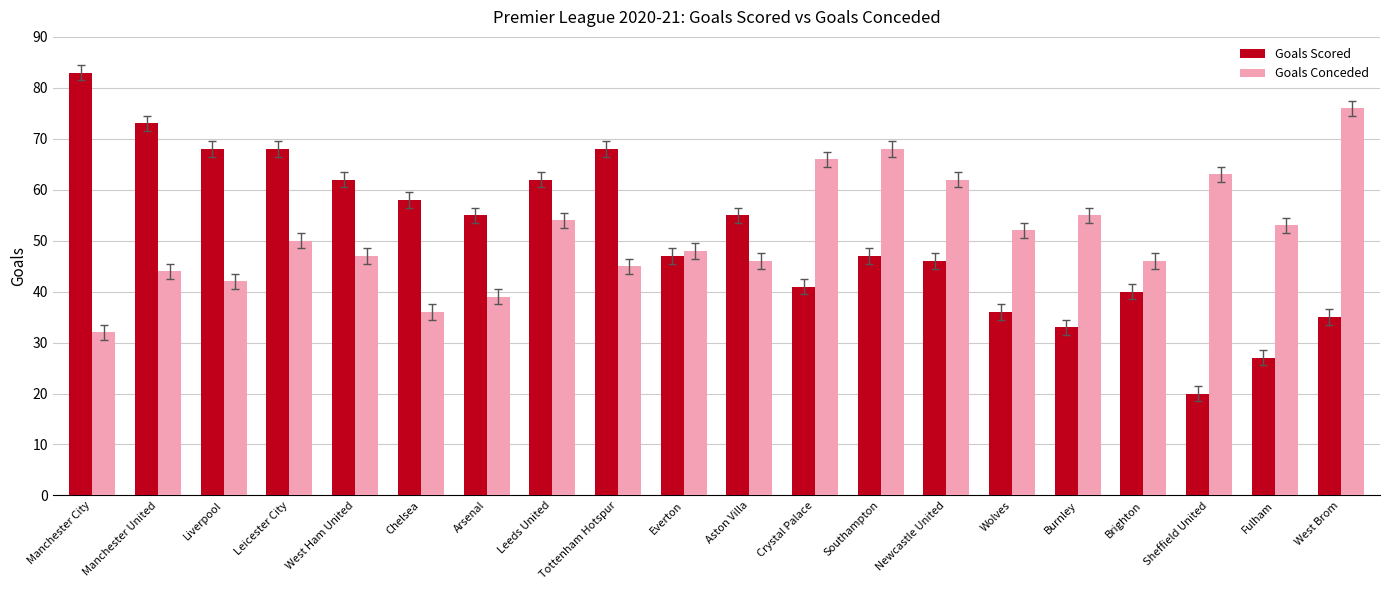

Reading left to right, transcribe all the data shown in this chart.

Goals Scored: Manchester City=83	Manchester United=73	Liverpool=68	Leicester City=68	West Ham United=62	Chelsea=58	Arsenal=55	Leeds United=62	Tottenham Hotspur=68	Everton=47	Aston Villa=55	Crystal Palace=41	Southampton=47	Newcastle United=46	Wolves=36	Burnley=33	Brighton=40	Sheffield United=20	Fulham=27	West Brom=35
Goals Conceded: Manchester City=32	Manchester United=44	Liverpool=42	Leicester City=50	West Ham United=47	Chelsea=36	Arsenal=39	Leeds United=54	Tottenham Hotspur=45	Everton=48	Aston Villa=46	Crystal Palace=66	Southampton=68	Newcastle United=62	Wolves=52	Burnley=55	Brighton=46	Sheffield United=63	Fulham=53	West Brom=76